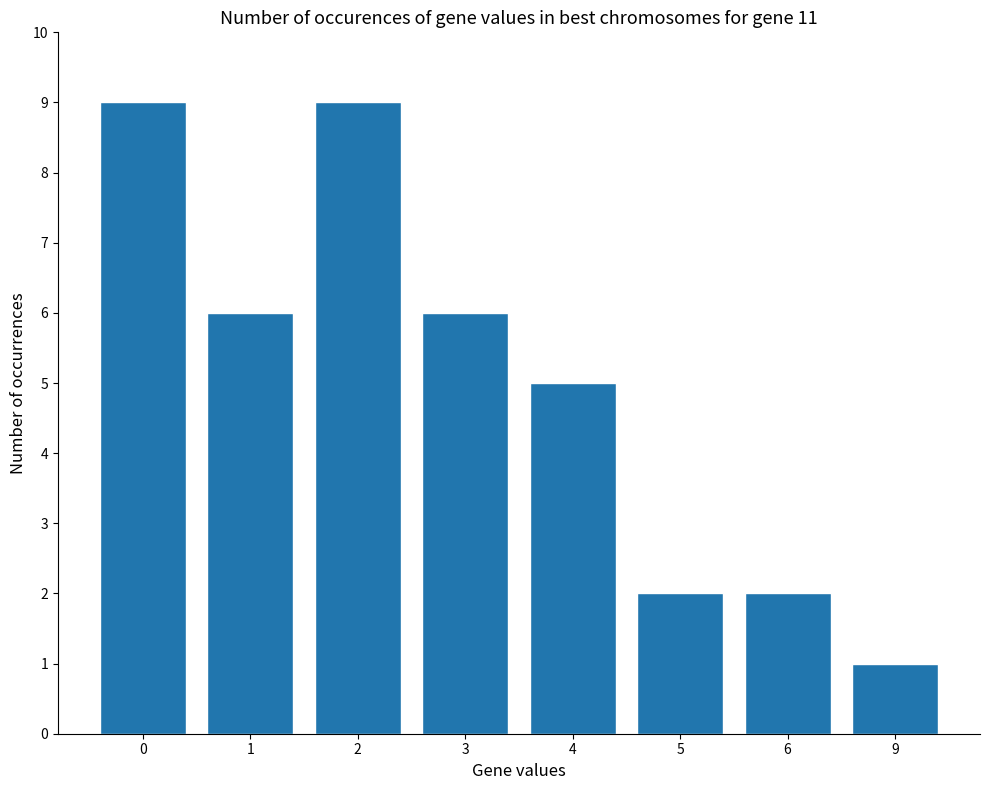

What is the difference between the maximum and minimum values?

8